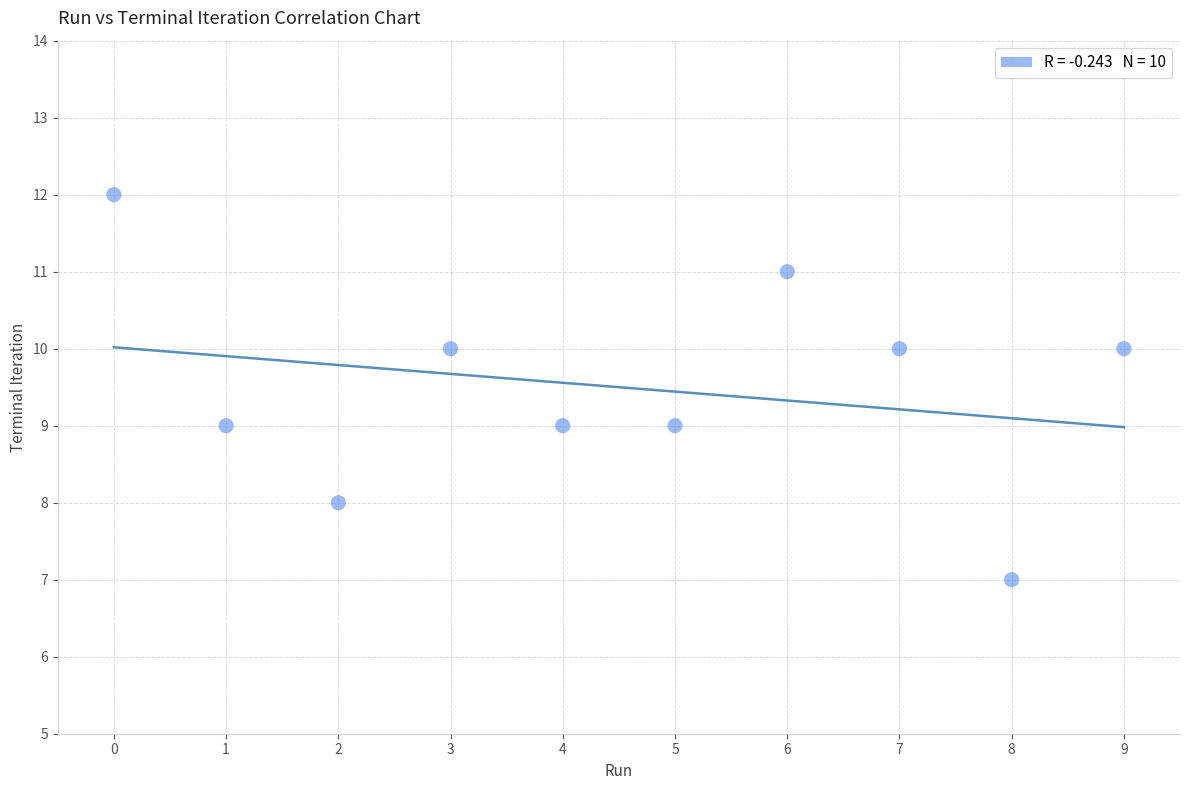

What is the range of Y values (max minus min)?

5